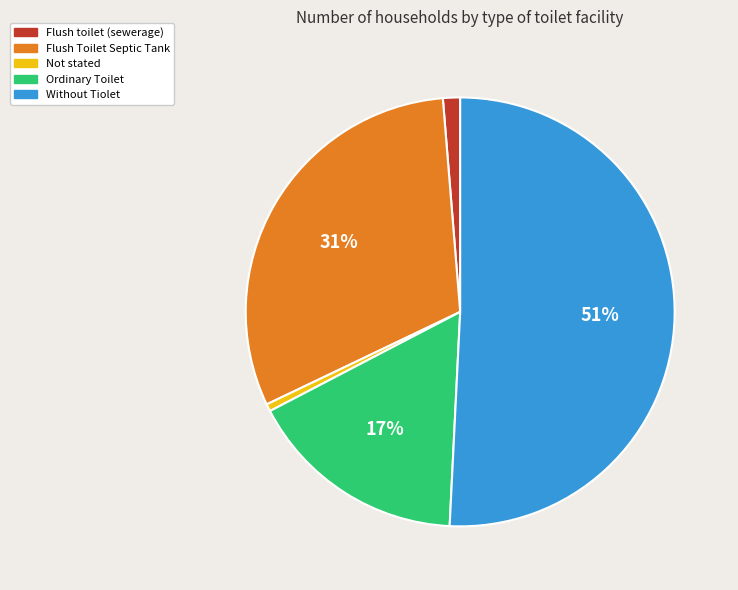

Is there any slice that represents more than half of the pie?

Yes